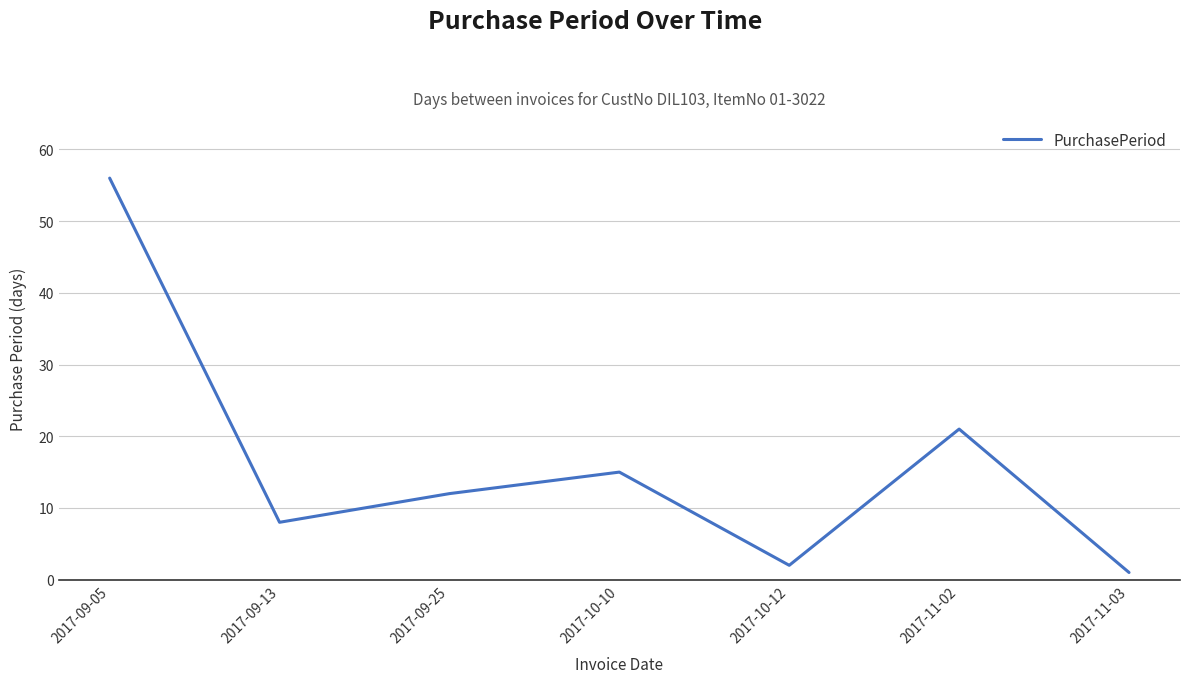

Rank the categories by value from lowest to highest.

2017-11-03, 2017-10-12, 2017-09-13, 2017-09-25, 2017-10-10, 2017-11-02, 2017-09-05